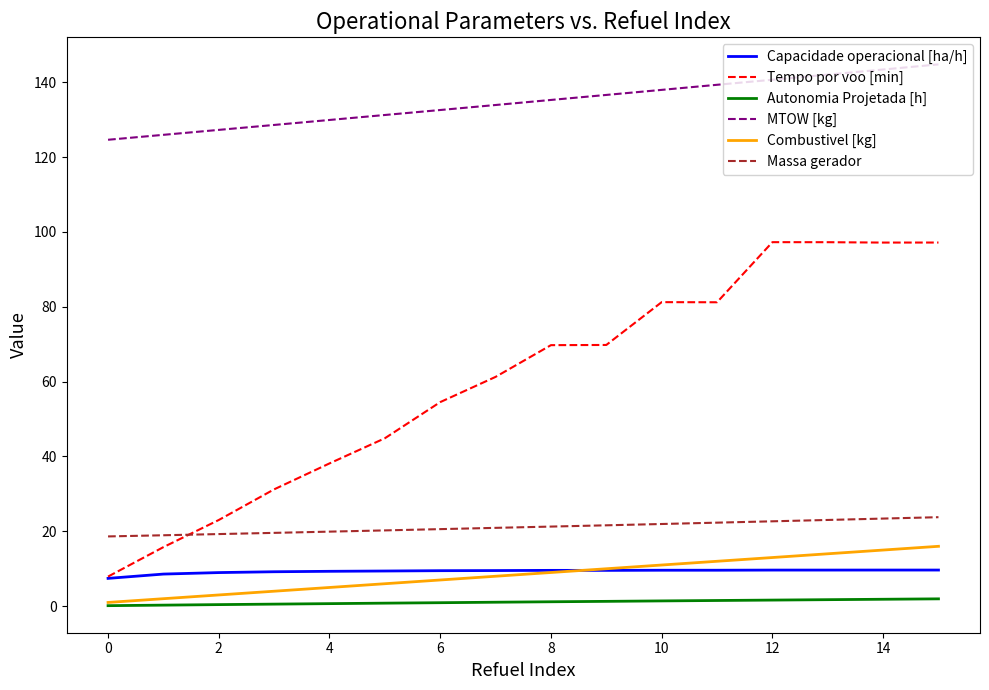

True or false: MTOW [kg] and Tempo por voo [min] cross at least once.

False